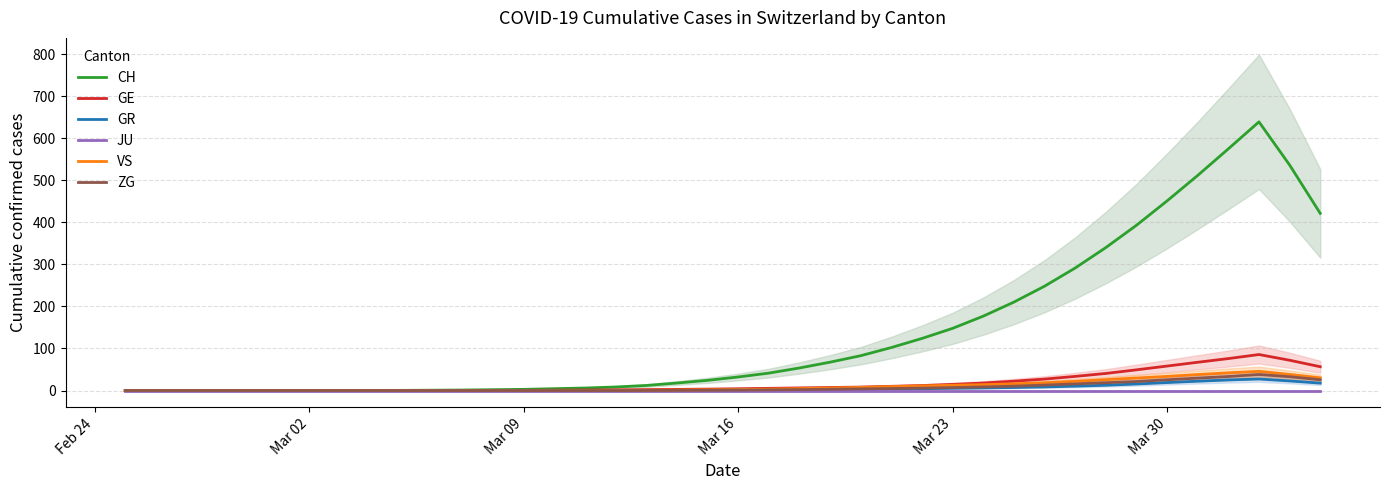

Rank the series by their maximum value, from lowest to highest.

JU, GR, ZG, VS, GE, CH